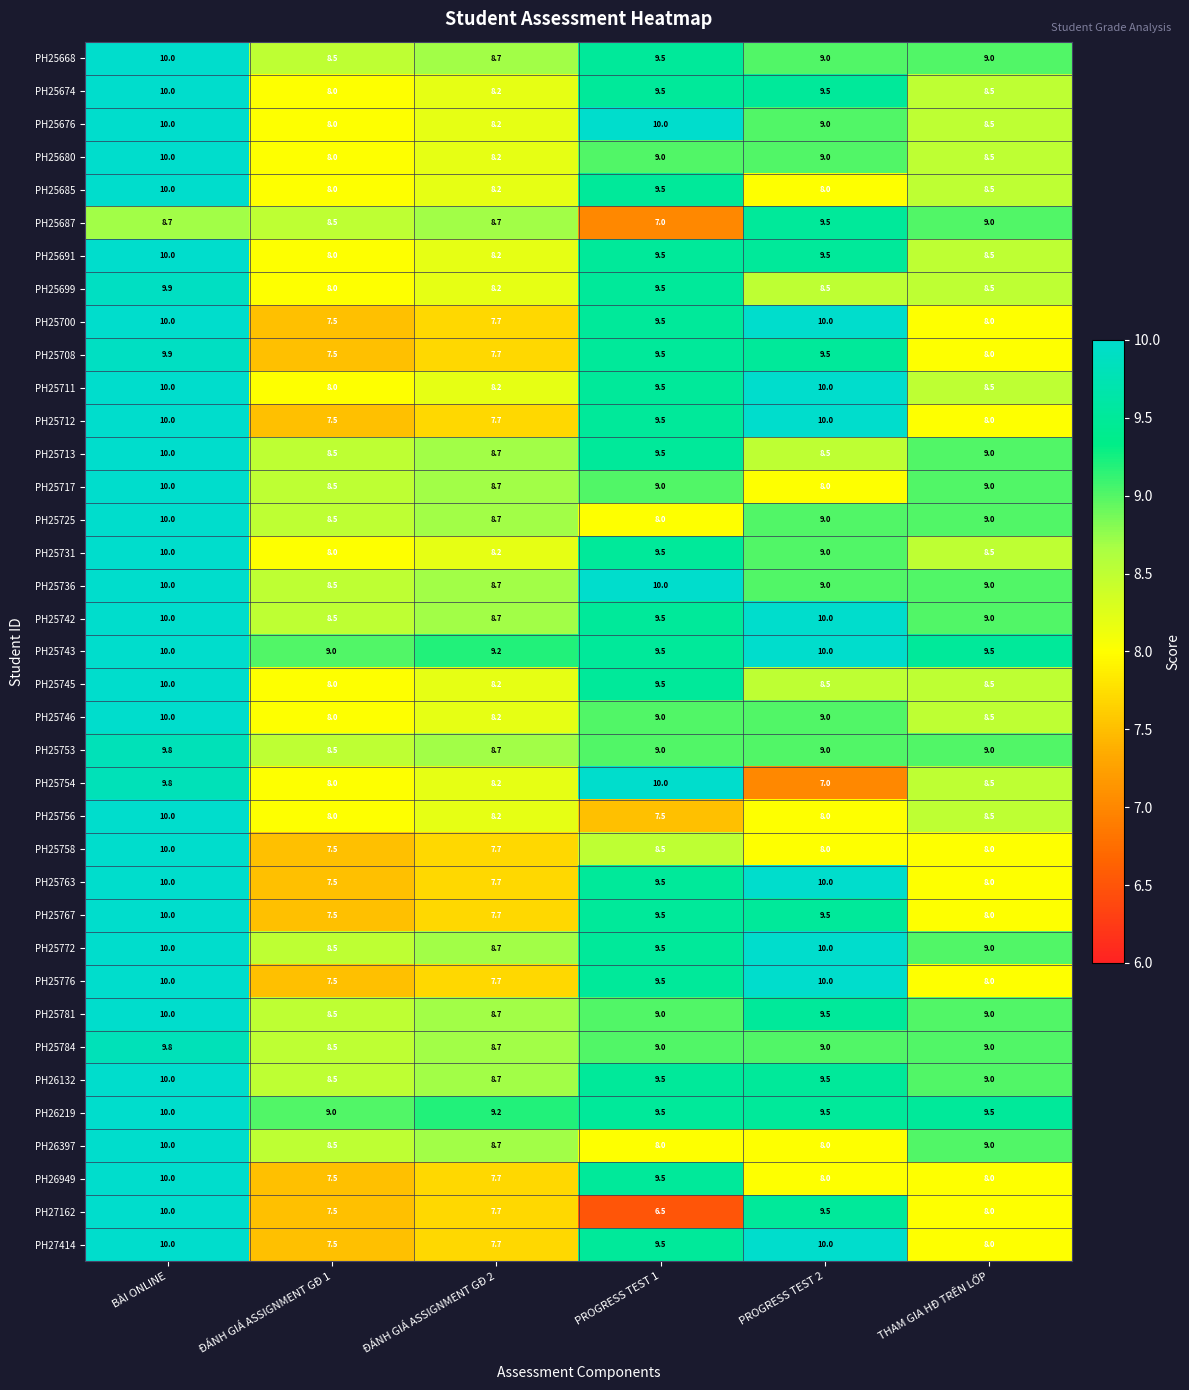

What is the spread (max minus min) of values at BÀI ONLINE?

1.3